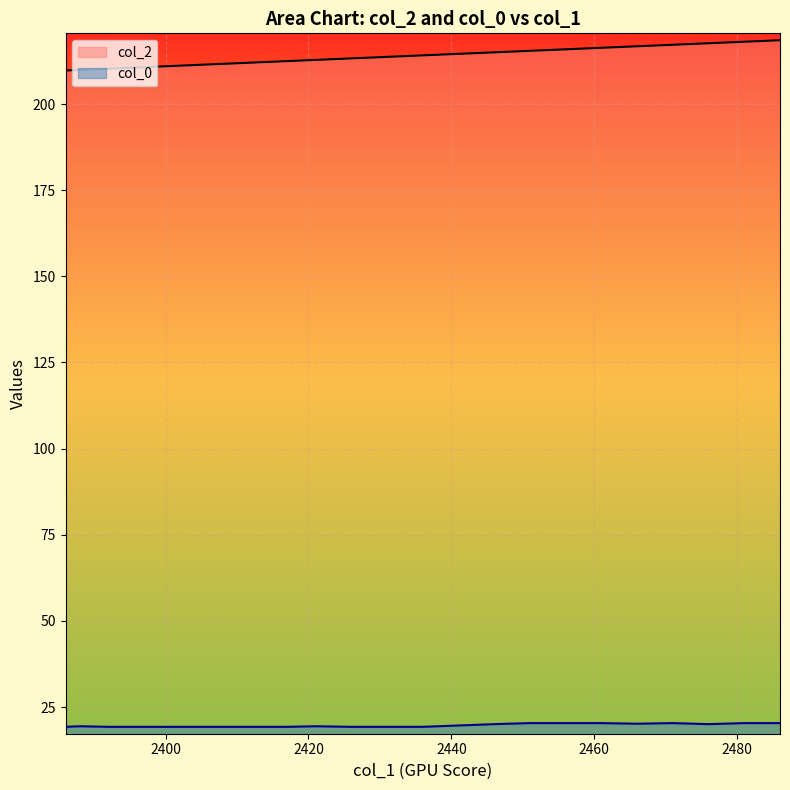

Reading left to right, transcribe all the data shown in this chart.

col_2: 209.7	209.9	210.3	210.6	211.1	211.9	212.5	212.8	213.2	213.7	214.1	215.0	215.4	215.8	216.3	216.8	217.2	217.6	218.1	218.5
col_0: 19.3	19.4	19.3	19.3	19.3	19.3	19.3	19.4	19.3	19.3	19.3	20.0	20.3	20.3	20.3	20.2	20.3	20.0	20.3	20.3